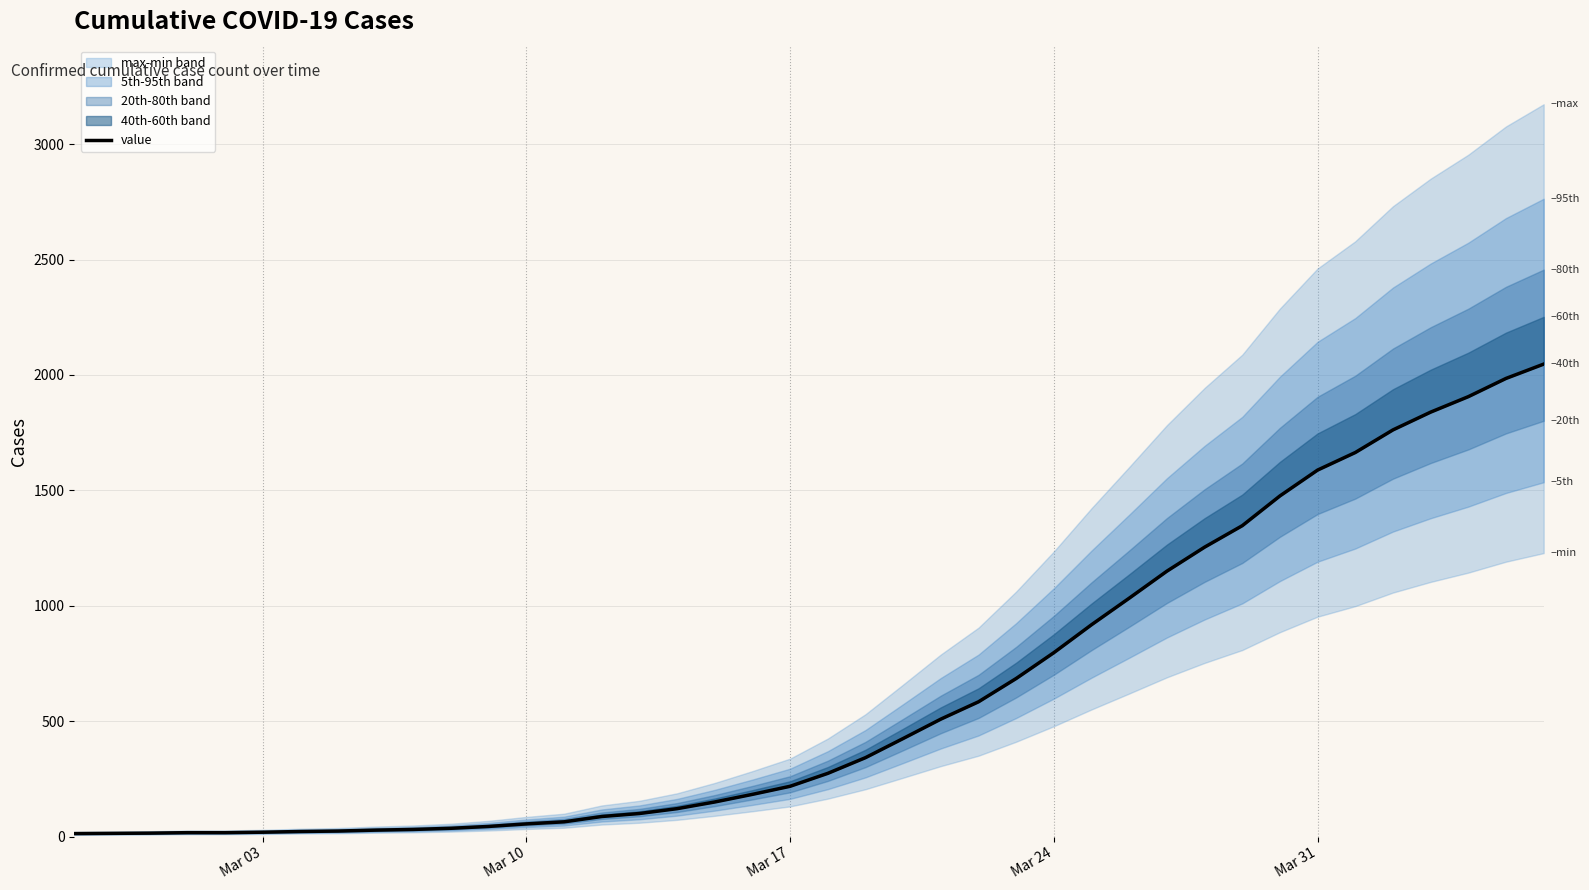

Reading left to right, transcribe all the data shown in this chart.

13	14	15	17	17	19	22	24	28	31	36	44	55	64	87	100	121	150	183	218	274	342	425	509	584	685	797	918	1033	1150	1254	1347	1476	1588	1664	1762	1839	1906	1985	2047